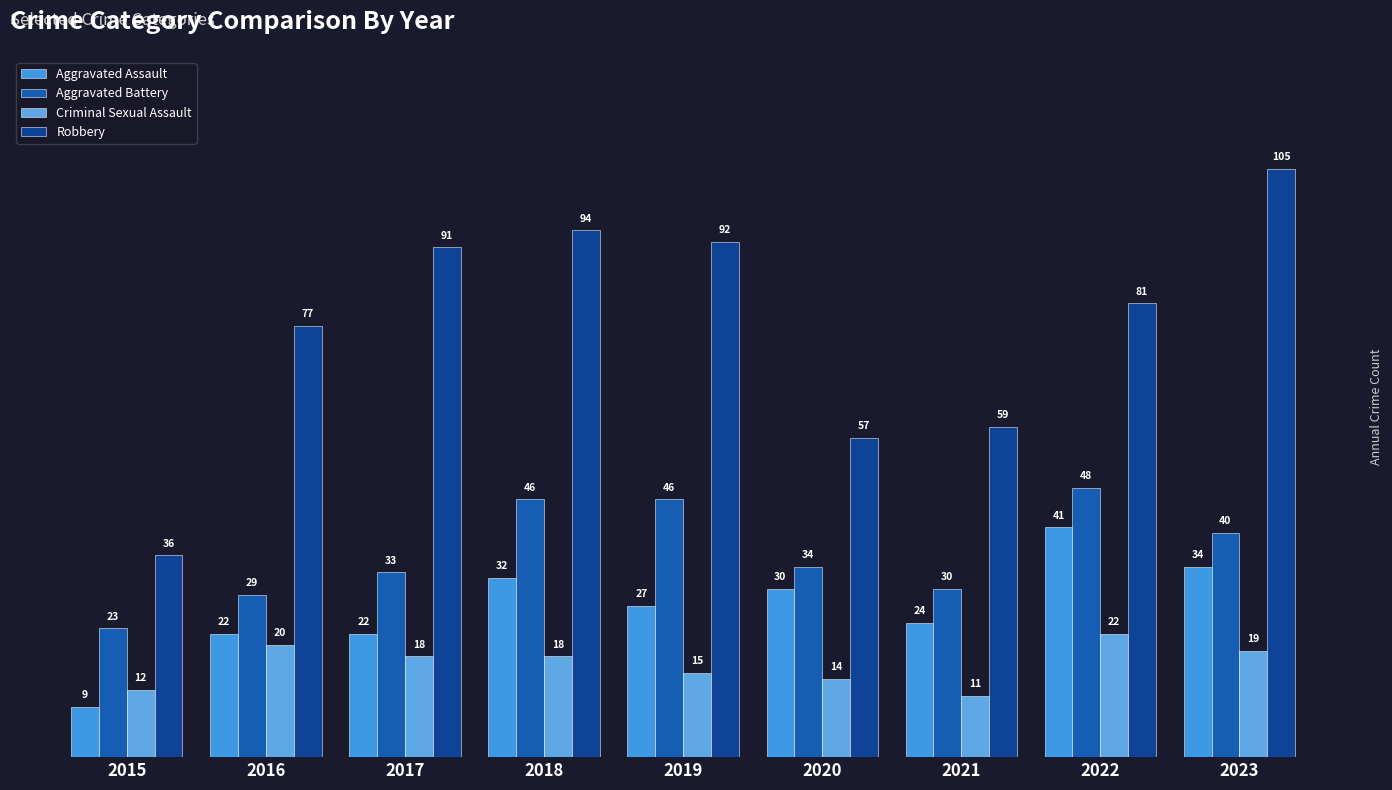

What is the spread (max minus min) of values at 2023?

86